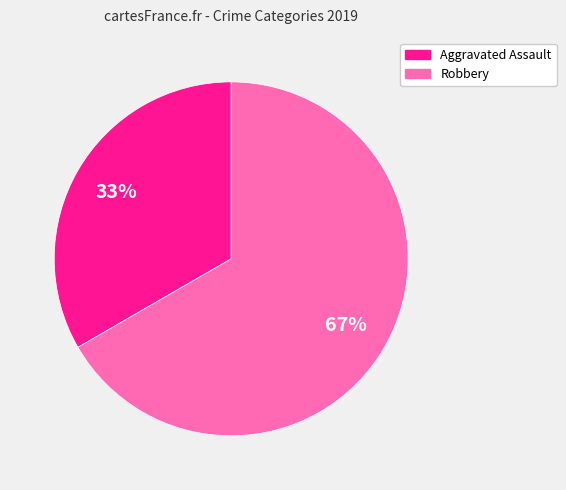

Does Robbery account for over 50% of the chart?

Yes